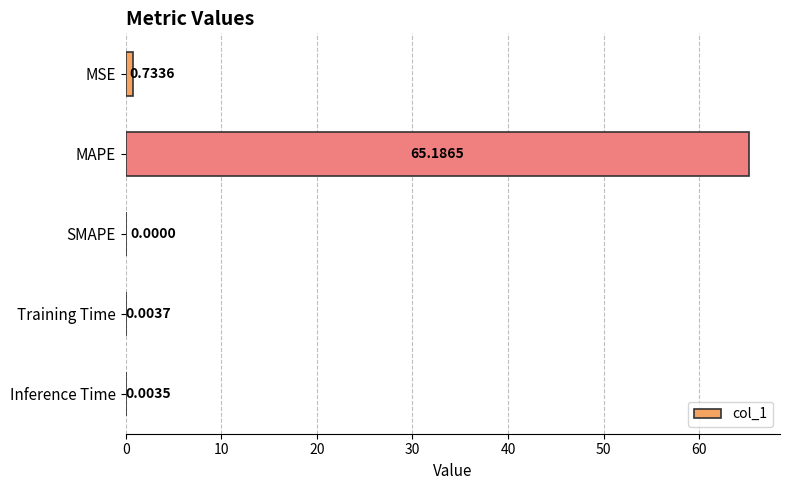

Are the bars horizontal?

Yes